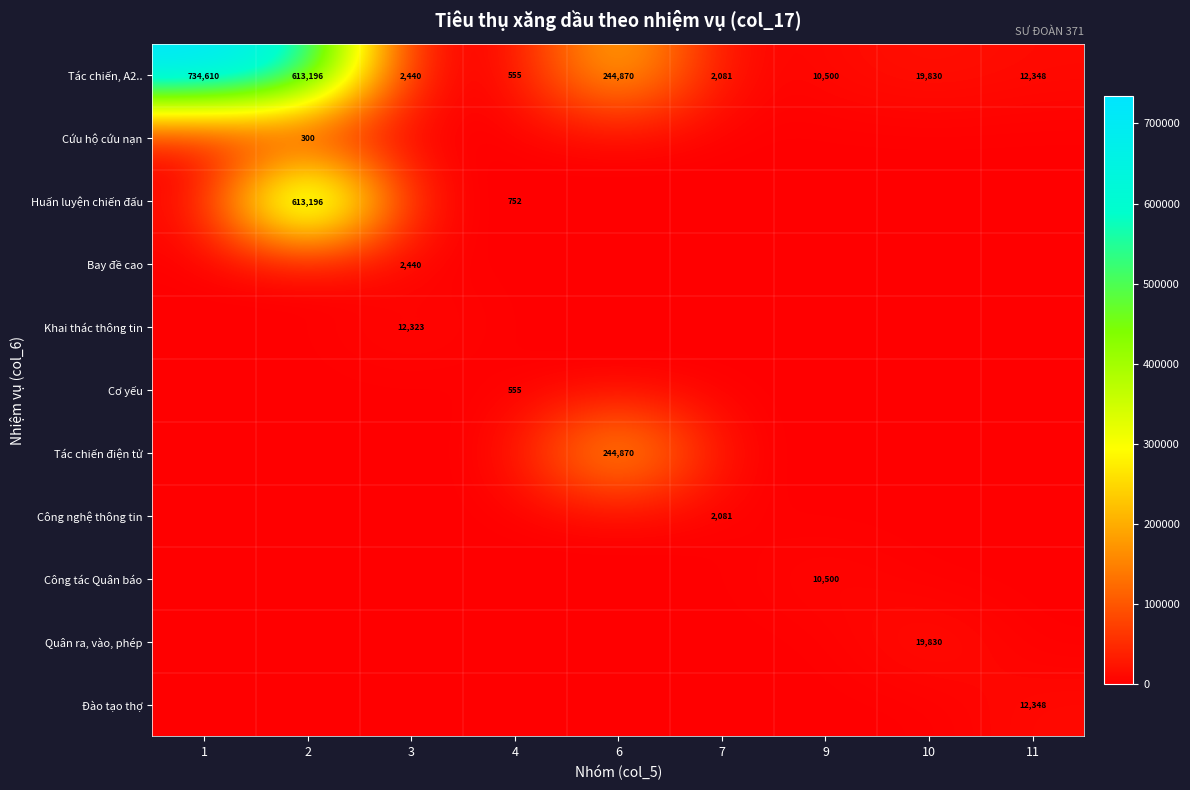

The value of Huấn luyện chiến đấu at 4 is 324. True or false?

False